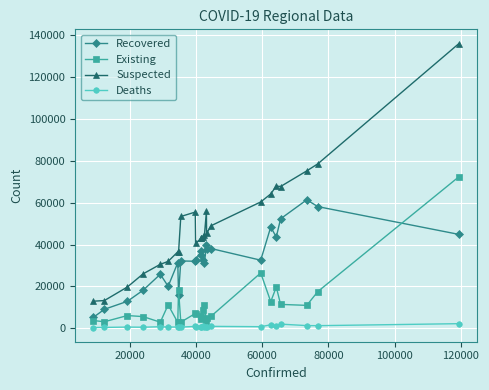

What is the maximum value for Existing?

72436